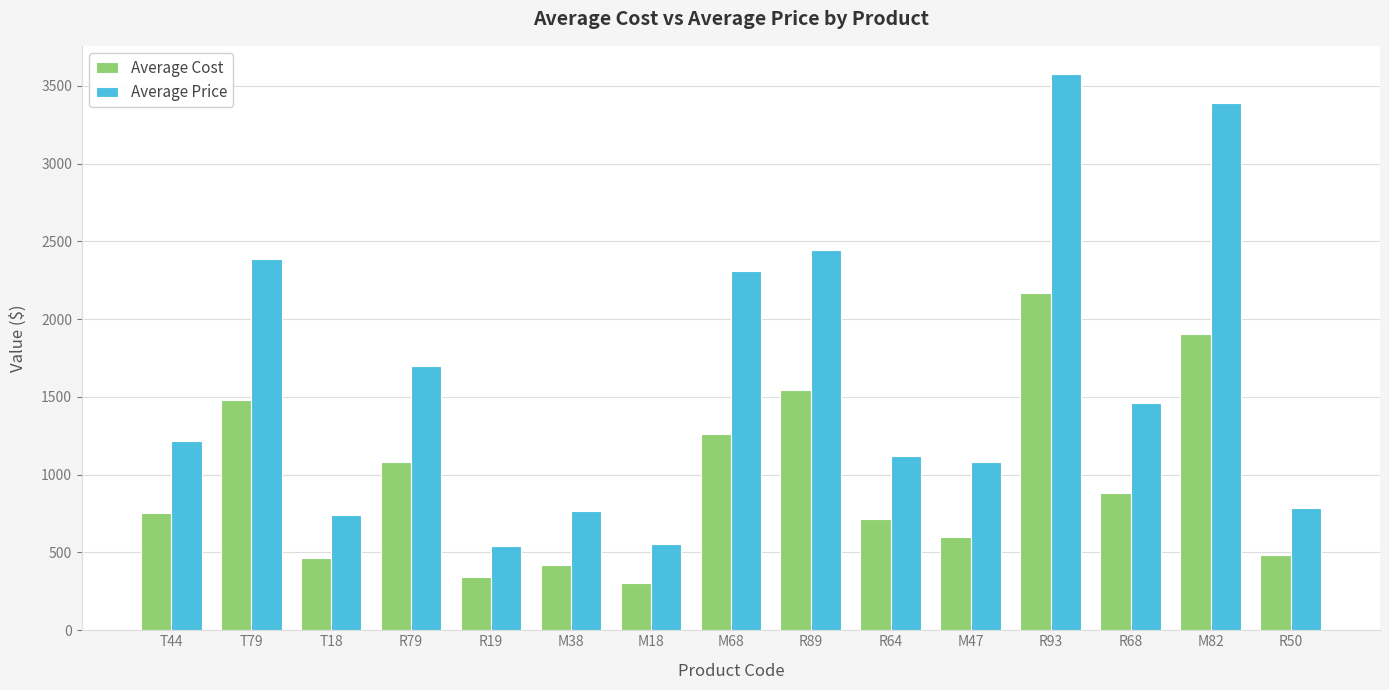

Read the Average Cost value at M68.

1258.8